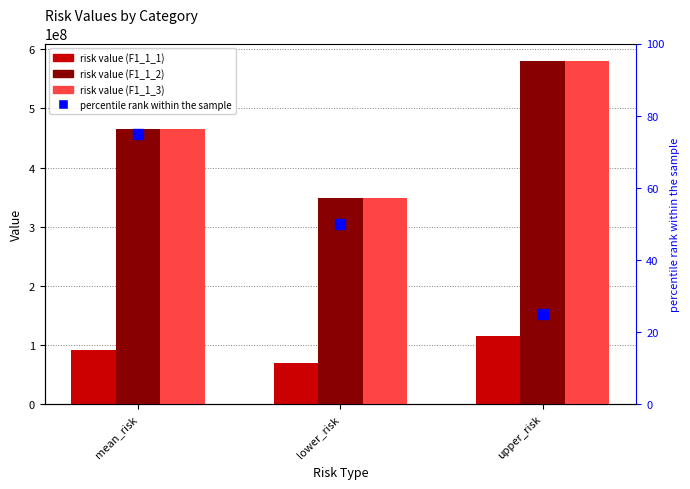

The F1_1_3 series shows 788037782.7 at upper_risk. True or false?

False